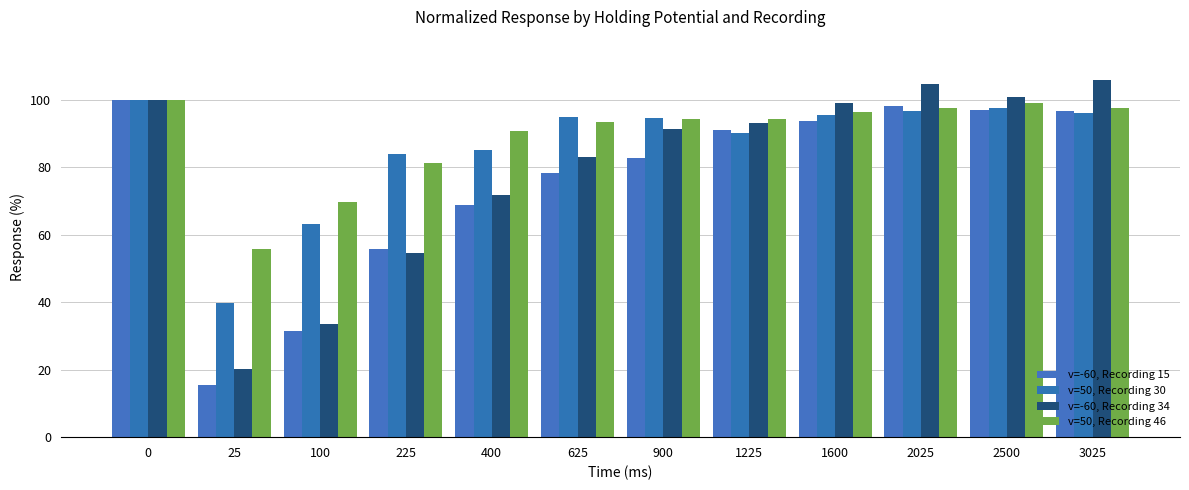

List the series in order of their peak value, lowest first.

v=-60, Recording 15, v=50, Recording 30, v=50, Recording 46, v=-60, Recording 34